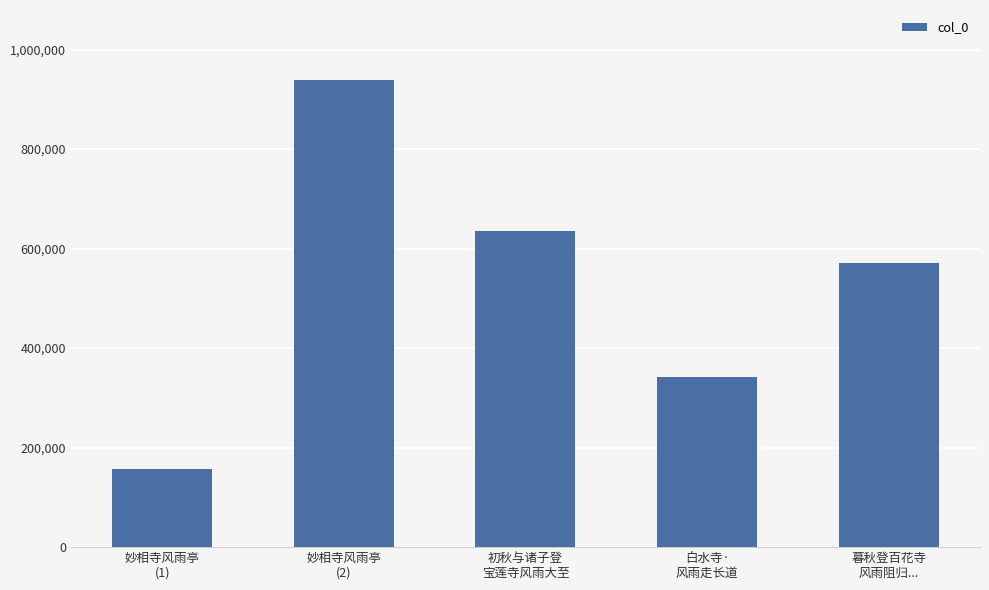

What is the label of the 4th bar from the left?

白水寺·
风雨走长道